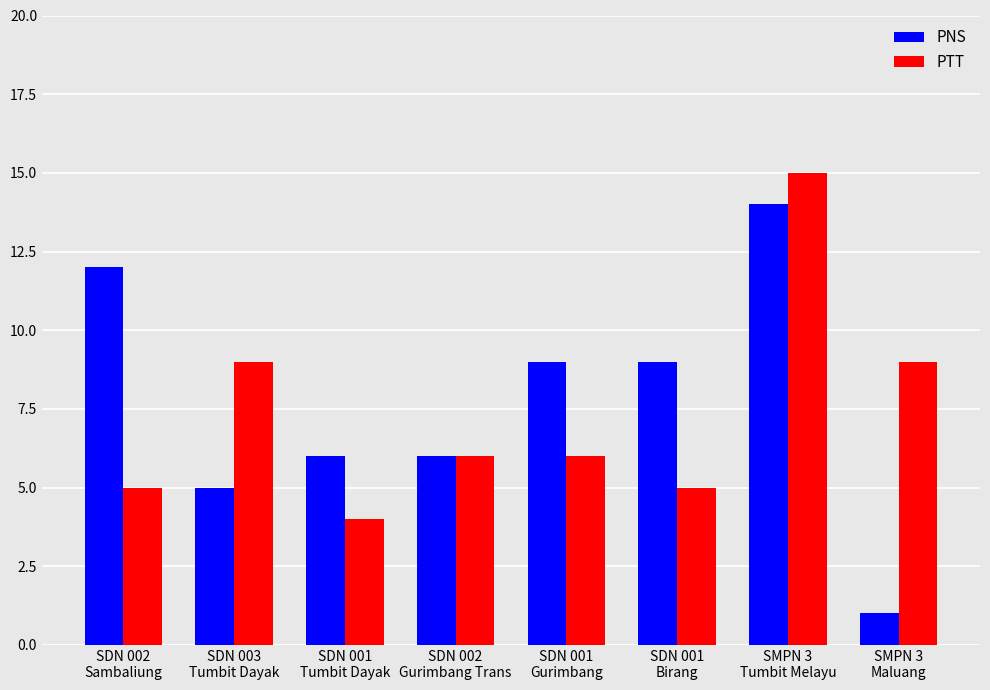

Which series has the largest range (max minus min)?

PNS